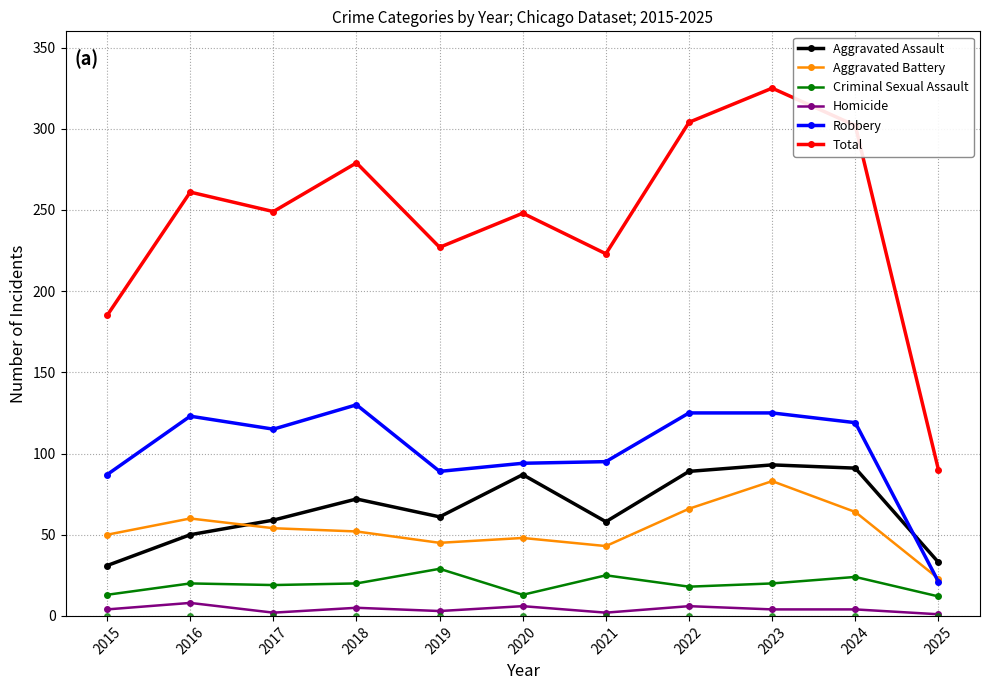

At 2024, list the series in order from largest to smallest.

Total, Robbery, Aggravated Assault, Aggravated Battery, Criminal Sexual Assault, Homicide